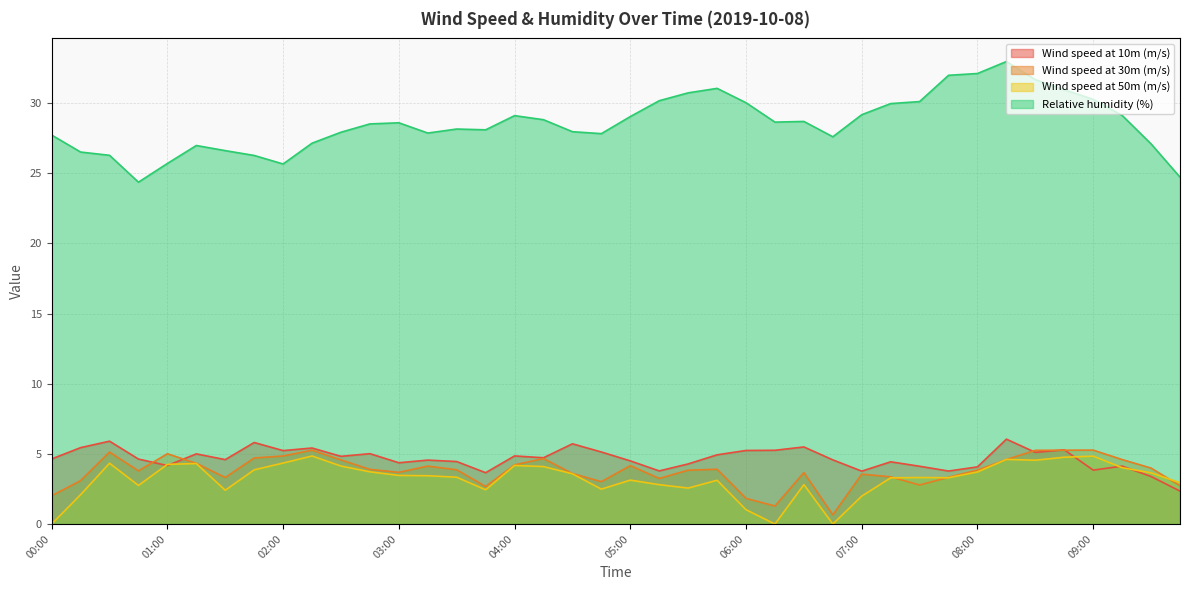

Reading left to right, what are all the values shown in this chart?

Wind speed at 10m (m/s): 4.6	5.4	5.9	4.6	4.2	5.0	4.6	5.8	5.2	5.4	4.8	5.0	4.4	4.6	4.5	3.7	4.9	4.7	5.7	5.1	4.5	3.8	4.3	4.9	5.2	5.3	5.5	4.6	3.8	4.4	4.1	3.8	4.1	6.0	5.1	5.3	3.8	4.1	3.4	2.3
Wind speed at 30m (m/s): 2.0	3.1	5.1	3.8	5.0	4.3	3.3	4.7	4.8	5.3	4.6	3.9	3.7	4.1	3.9	2.7	4.2	4.7	3.6	3.0	4.2	3.2	3.8	3.9	1.8	1.3	3.7	0.7	3.6	3.4	2.8	3.3	3.8	4.6	5.3	5.3	5.3	4.6	4.0	2.7
Wind speed at 50m (m/s): 0.0	2.1	4.3	2.7	4.3	4.3	2.4	3.9	4.3	4.8	4.1	3.7	3.5	3.4	3.3	2.4	4.2	4.1	3.6	2.5	3.1	2.8	2.6	3.1	1.0	0.0	2.8	0.0	2.0	3.3	3.3	3.3	3.7	4.6	4.5	4.8	4.8	4.0	3.6	2.9
Relative humidity (%): 27.7	26.5	26.3	24.4	25.7	27.0	26.6	26.3	25.7	27.1	27.9	28.5	28.6	27.9	28.1	28.1	29.1	28.8	28.0	27.8	29.0	30.2	30.7	31.0	30.0	28.6	28.7	27.6	29.2	30.0	30.1	32.0	32.1	33.0	31.7	30.9	30.3	29.1	27.1	24.7